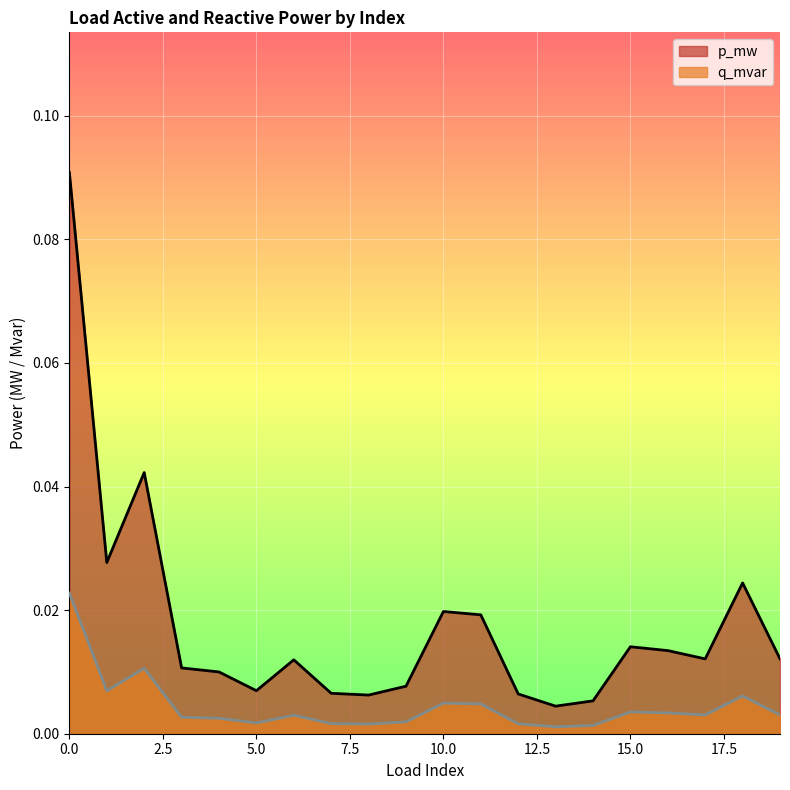

Reading left to right, list all the values displayed in this chart.

p_mw: 0.1	0.0	0.0	0.0	0.0	0.0	0.0	0.0	0.0	0.0	0.0	0.0	0.0	0.0	0.0	0.0	0.0	0.0	0.0	0.0
q_mvar: 0.0	0.0	0.0	0.0	0.0	0.0	0.0	0.0	0.0	0.0	0.0	0.0	0.0	0.0	0.0	0.0	0.0	0.0	0.0	0.0